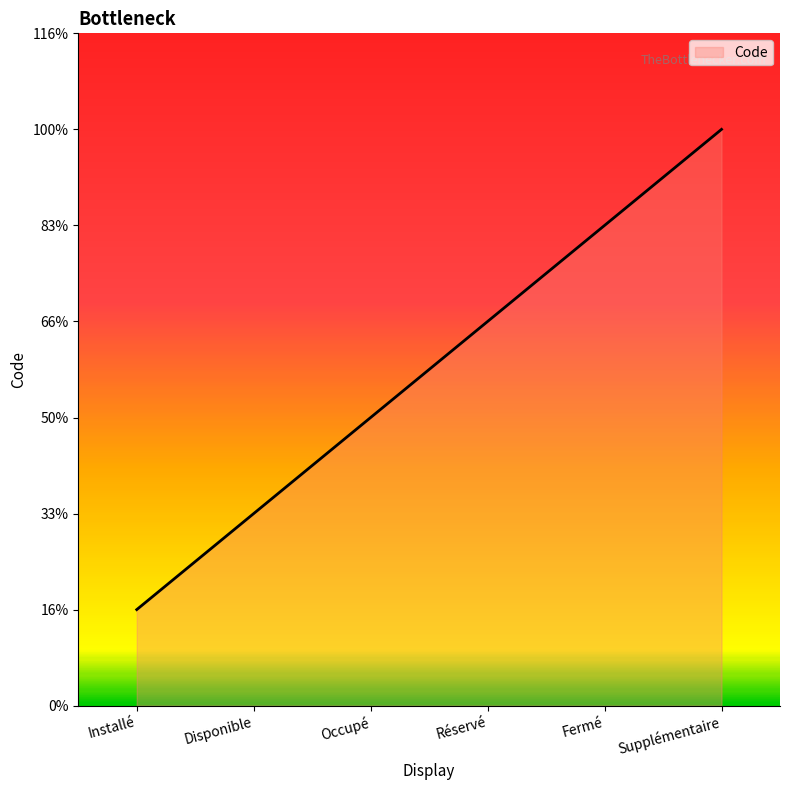

Reading right to left, what are all the values shown in this chart?

Supplémentaire=6	Fermé=5	Réservé=4	Occupé=3	Disponible=2	Installé=1